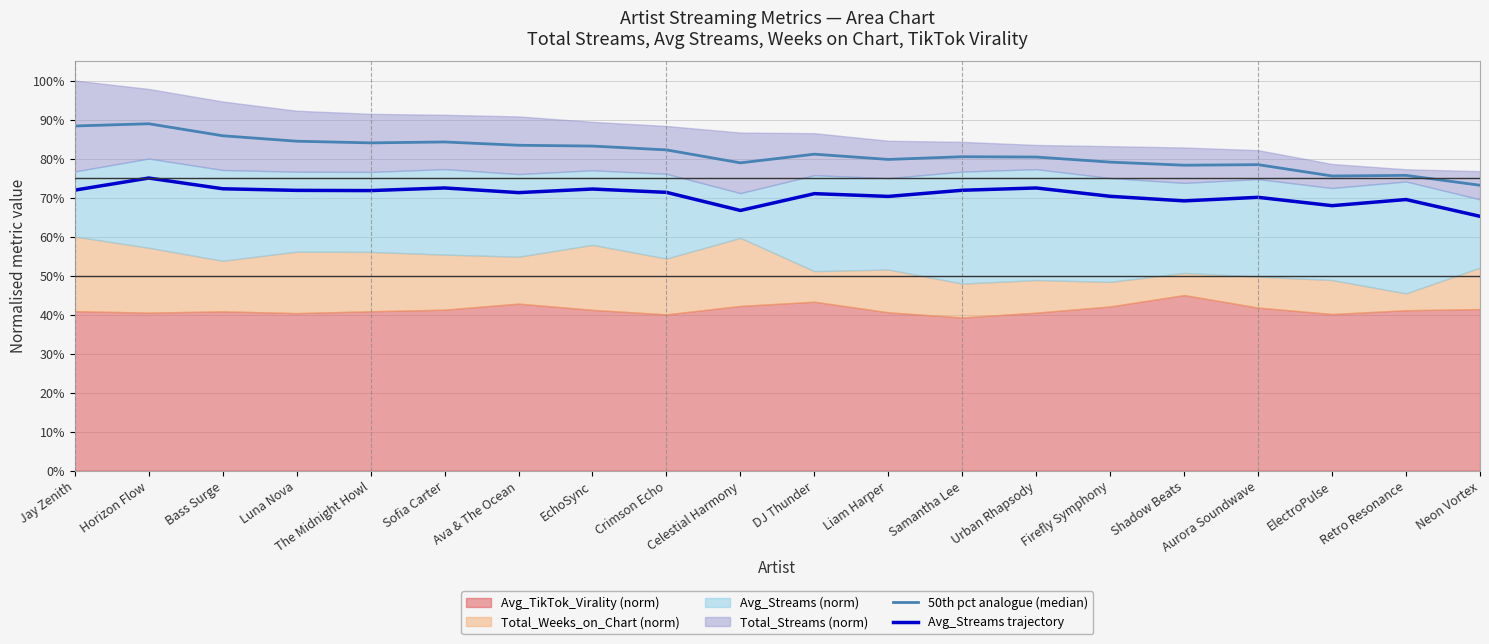

At which category is the sum across all series the highest?

Horizon Flow